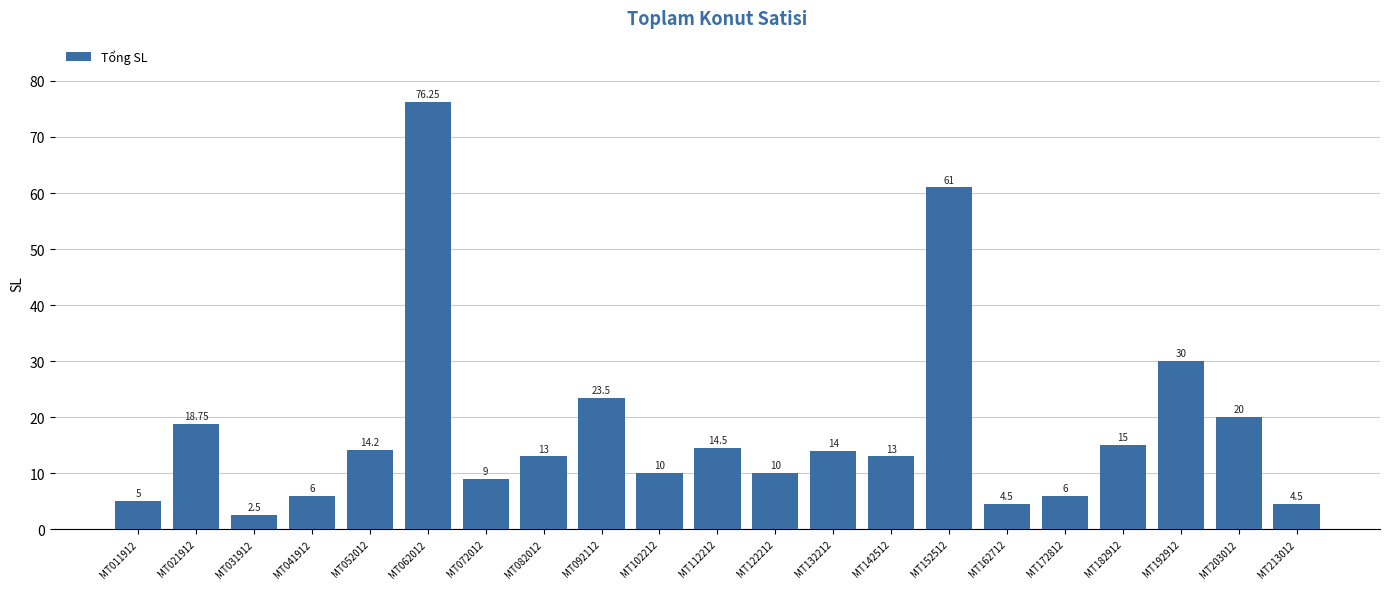

How many data points are less than 13?

9